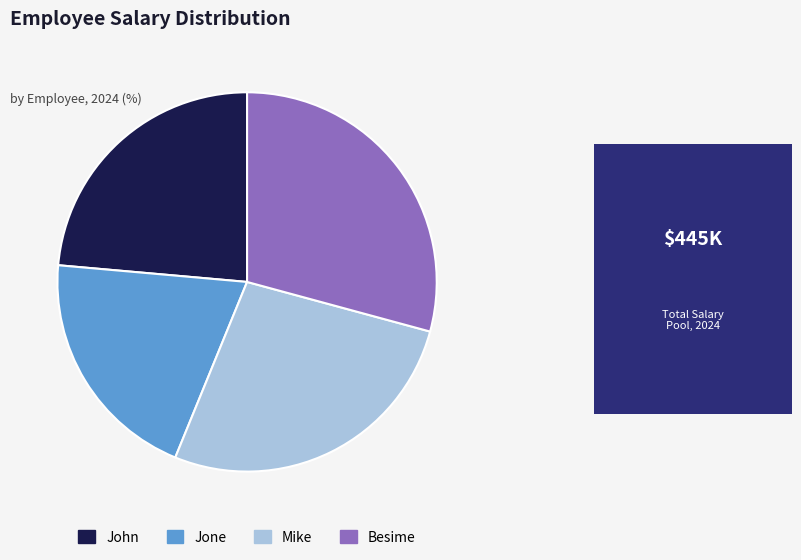

Which slice is the largest?

Besime